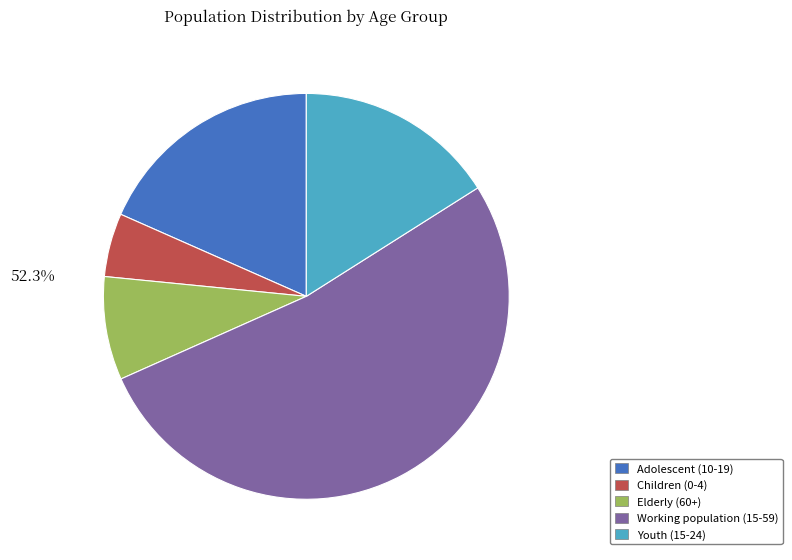

Between Elderly (60+) and Working population (15-59), which is larger?

Working population (15-59)